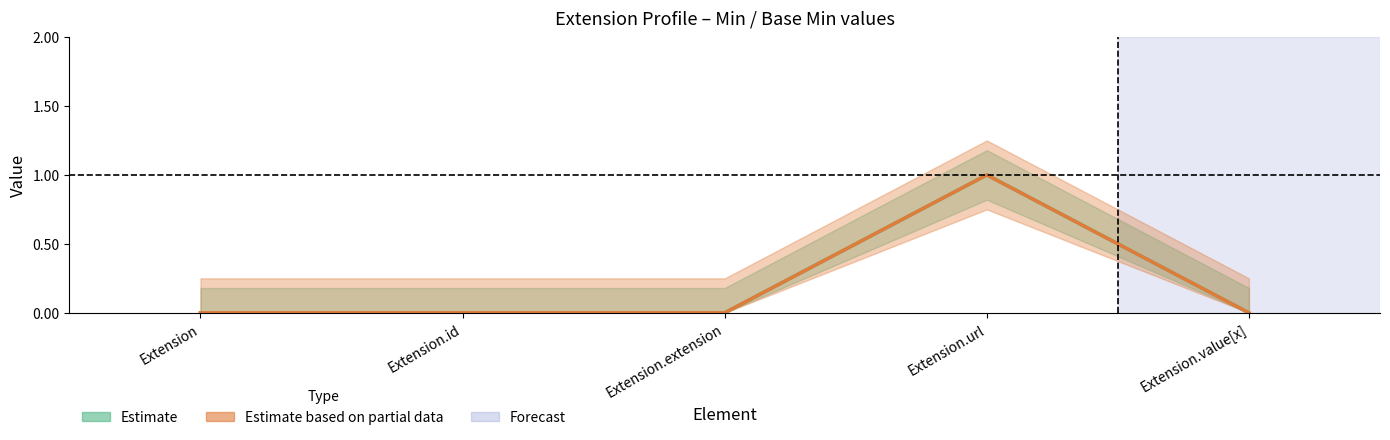

The Min series shows 0 at Extension.value[x]. True or false?

True